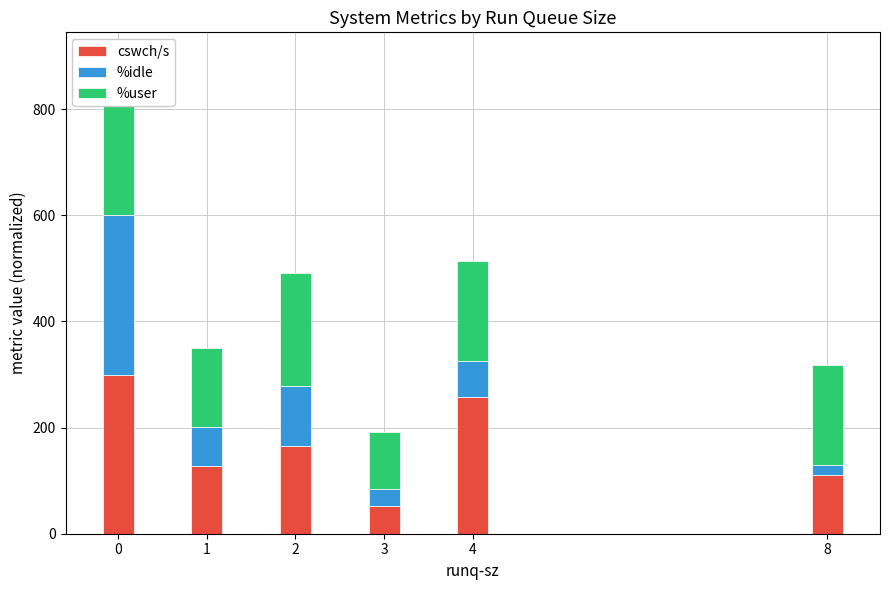

The value of cswch/s at 1 is 43.6. True or false?

False